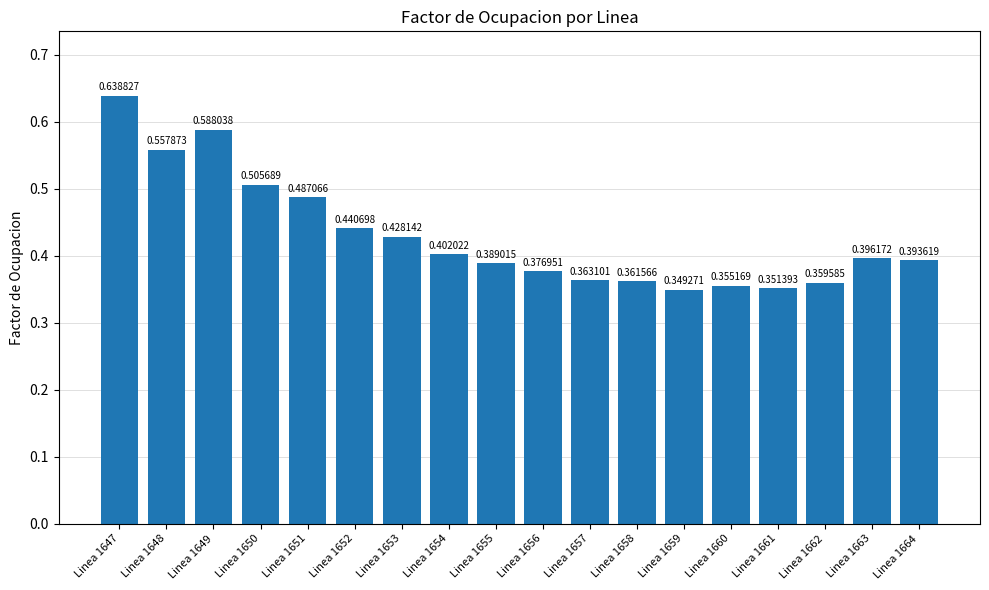

Which label corresponds to the smallest value in the chart?

Linea 1659